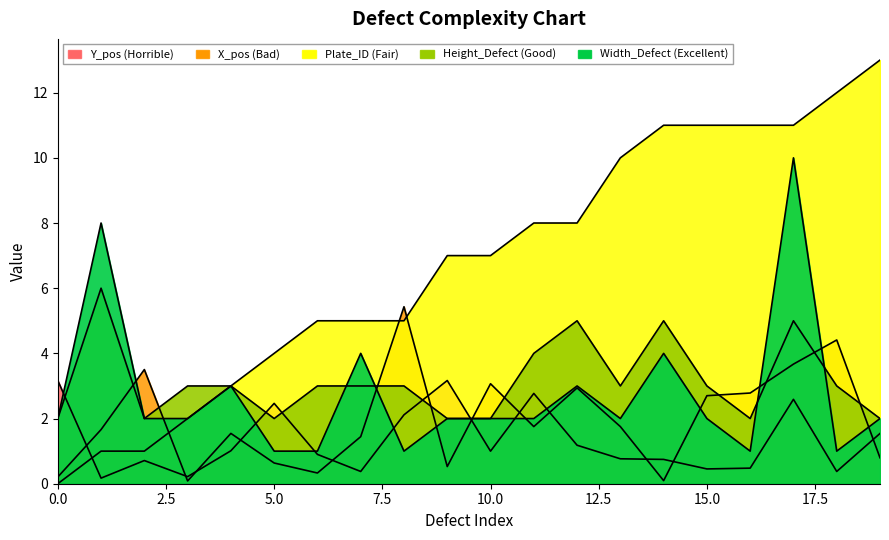

Reading right to left, list all the values displayed in this chart.

Width_Defect: 2.0	1.0	10.0	1.0	2.0	4.0	2.0	3.0	2.0	2.0	2.0	1.0	4.0	1.0	1.0	3.0	2.0	2.0	8.0	2.0
Height_Defect: 2.0	3.0	5.0	2.0	3.0	5.0	3.0	5.0	4.0	2.0	2.0	3.0	3.0	3.0	2.0	3.0	3.0	2.0	6.0	2.0
X_pos: 0.8	4.4	3.7	2.8	2.7	0.1	1.8	2.9	1.8	3.1	0.5	5.4	1.4	0.3	0.6	1.5	0.1	3.5	1.7	0.2
Y_pos: 1.5	0.4	2.6	0.5	0.5	0.7	0.8	1.2	2.8	1.0	3.2	2.1	0.4	0.9	2.5	1.0	0.2	0.7	0.2	3.2
Plate_ID: 13.0	12.0	11.0	11.0	11.0	11.0	10.0	8.0	8.0	7.0	7.0	5.0	5.0	5.0	4.0	3.0	2.0	1.0	1.0	0.0